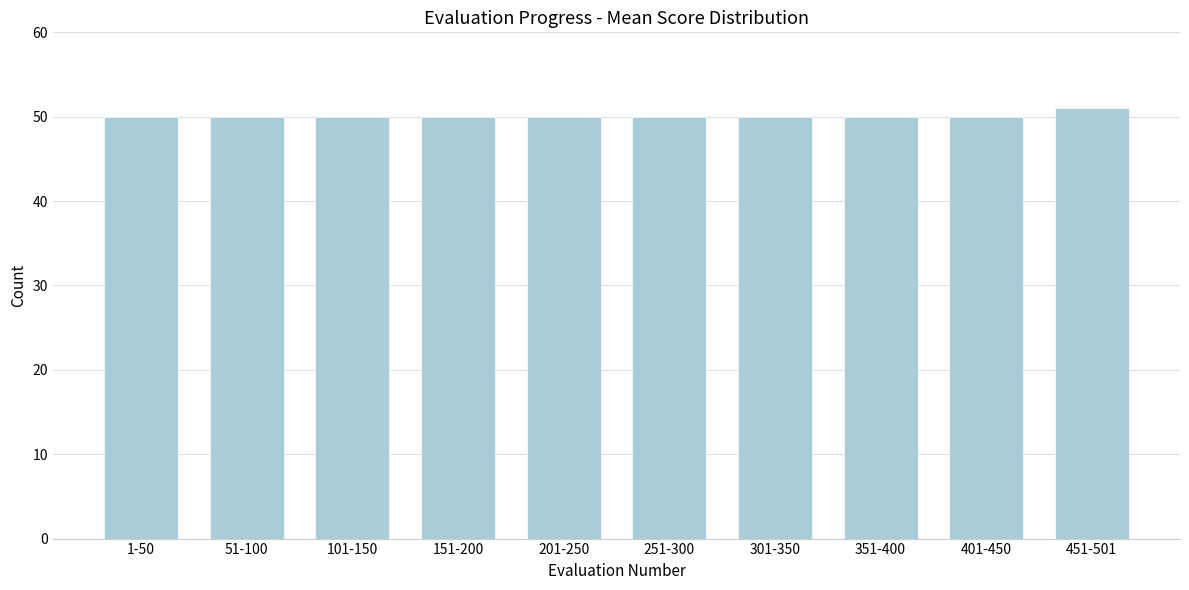

Reading left to right, extract all data points from this chart.

50	50	50	50	50	50	50	50	50	51